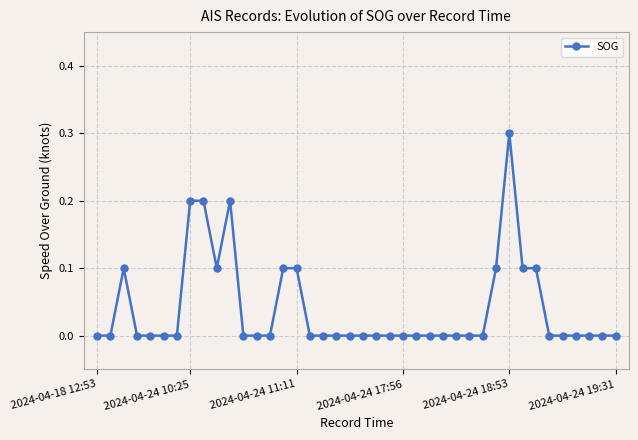

What is the maximum value shown in the chart?

0.3